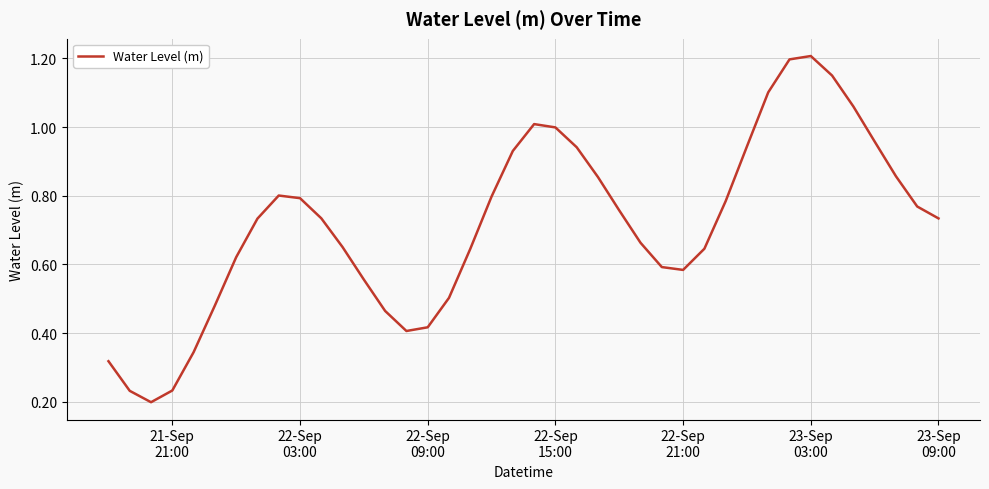

Which category has the highest value across all series?

23-Sep
03:00